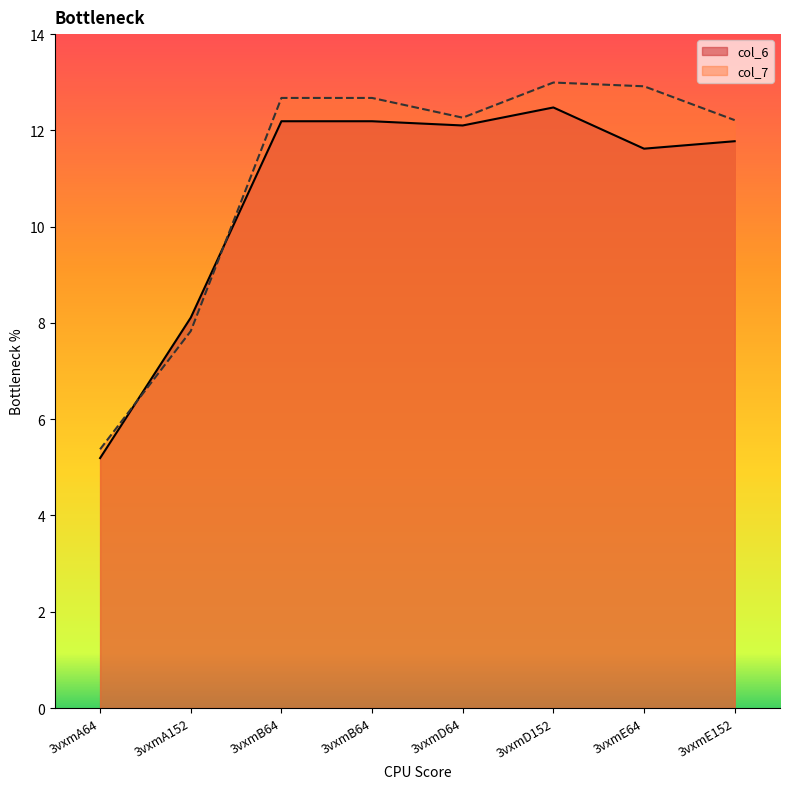

Reading left to right, what are all the values shown in this chart?

col_6: 3vxmA64=5.2	3vxmA152=8.1	3vxmB64=12.2	3vxmB64=12.2	3vxmD64=12.1	3vxmD152=12.5	3vxmE64=11.6	3vxmE152=11.8
col_7: 3vxmA64=5.4	3vxmA152=7.8	3vxmB64=12.7	3vxmB64=12.7	3vxmD64=12.3	3vxmD152=13.0	3vxmE64=12.9	3vxmE152=12.2